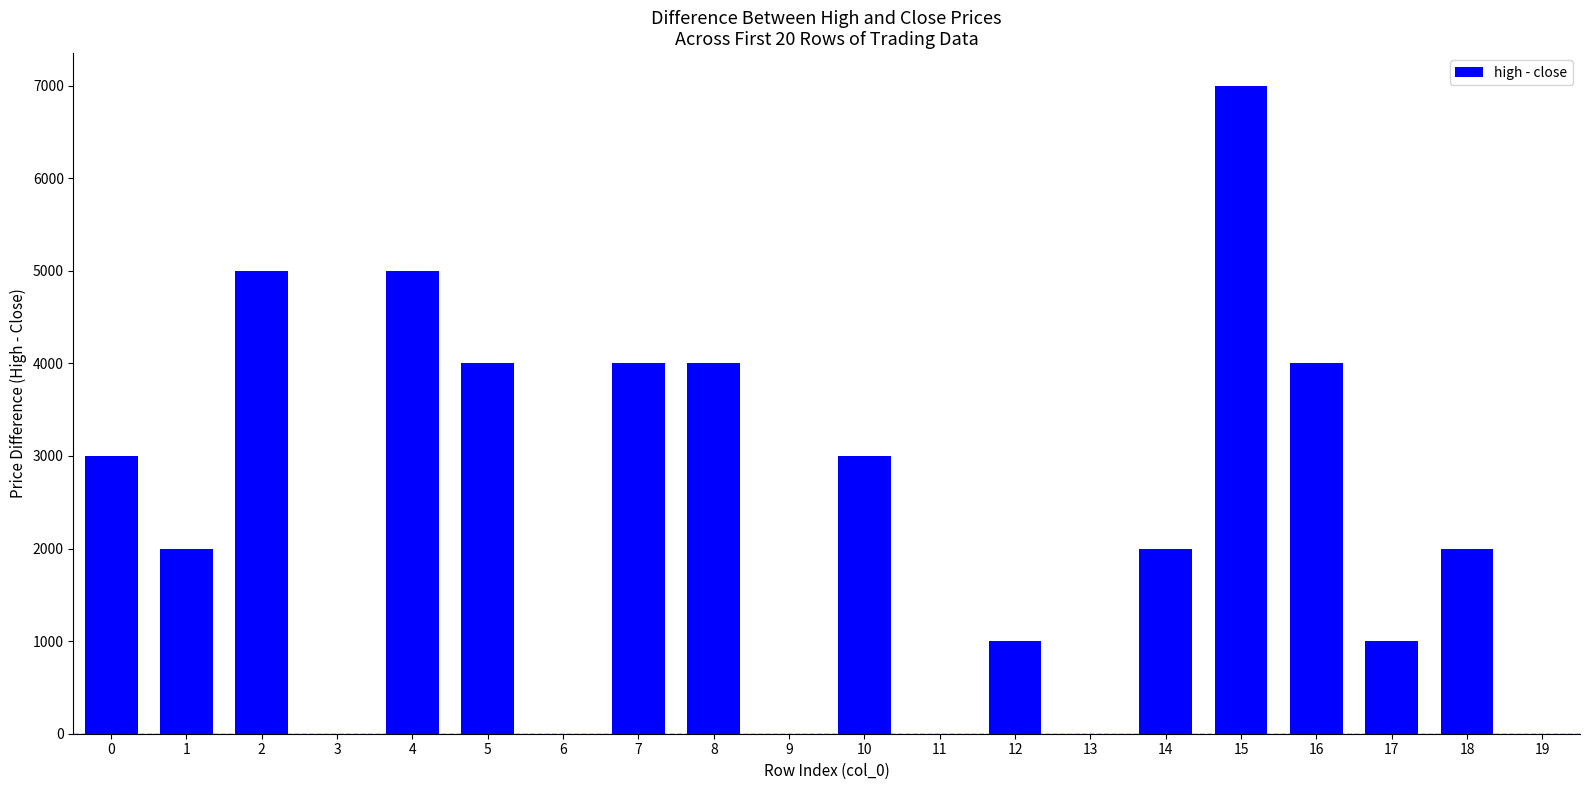

The value at 1 is 2721. True or false?

False